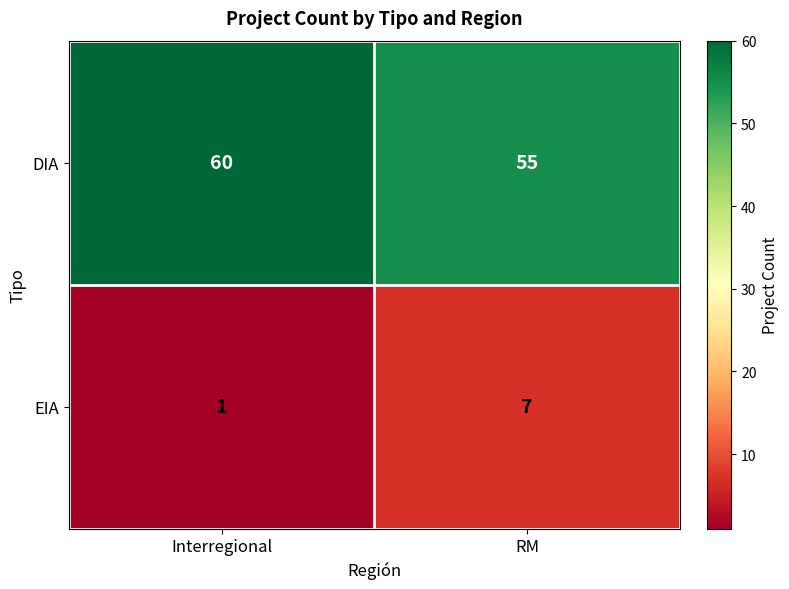

At Interregional, list the series in order from smallest to largest.

EIA, DIA